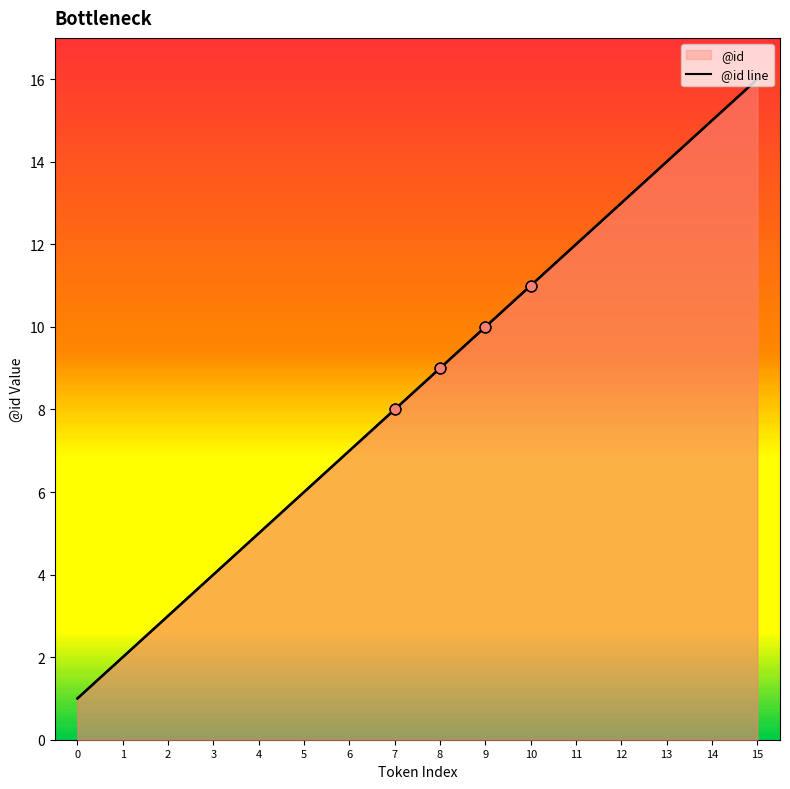

What is the ratio of the value at 10 to the value at 12?

0.8